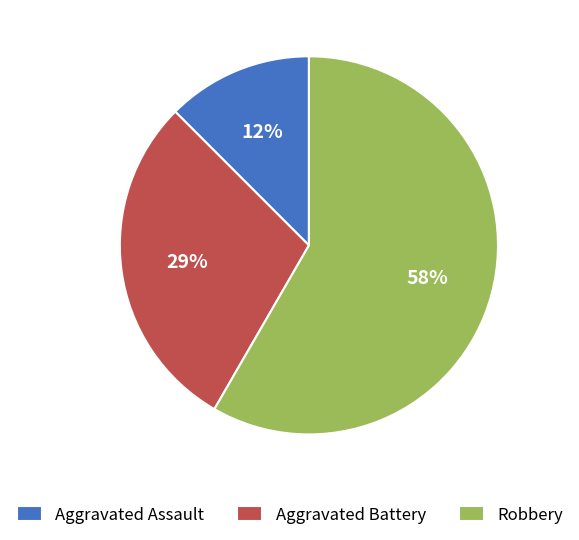

Is there a majority slice in this chart?

Yes